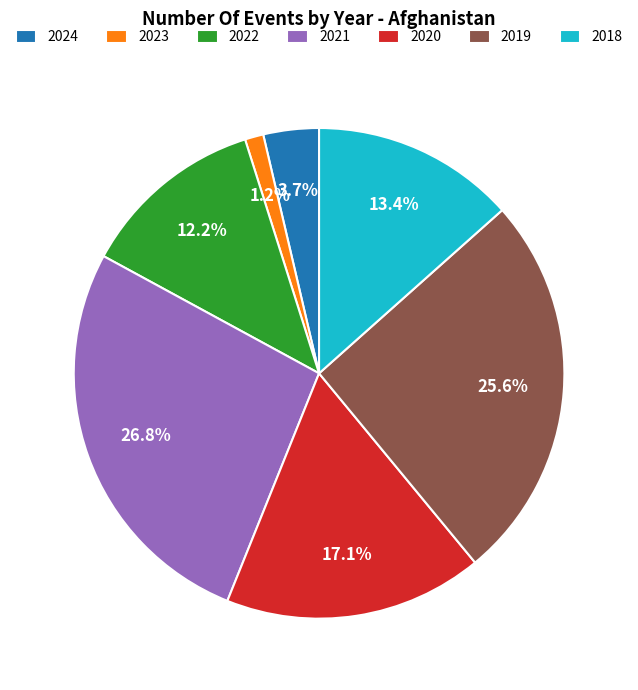

Is it true that 2020 is 17% of the pie?

True